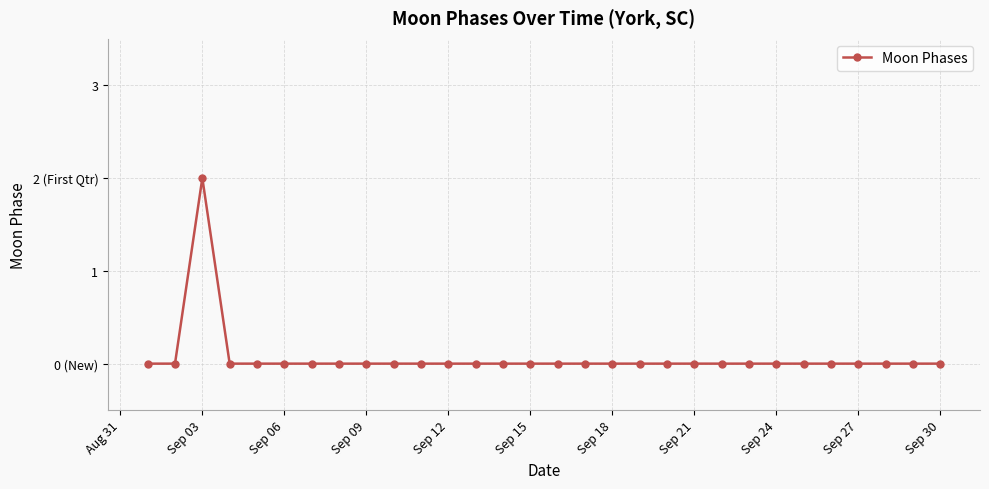

Does the chart have visible grid lines?

Yes